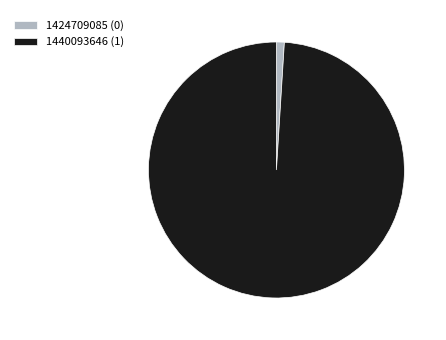

Count the number of slices in the pie.

2